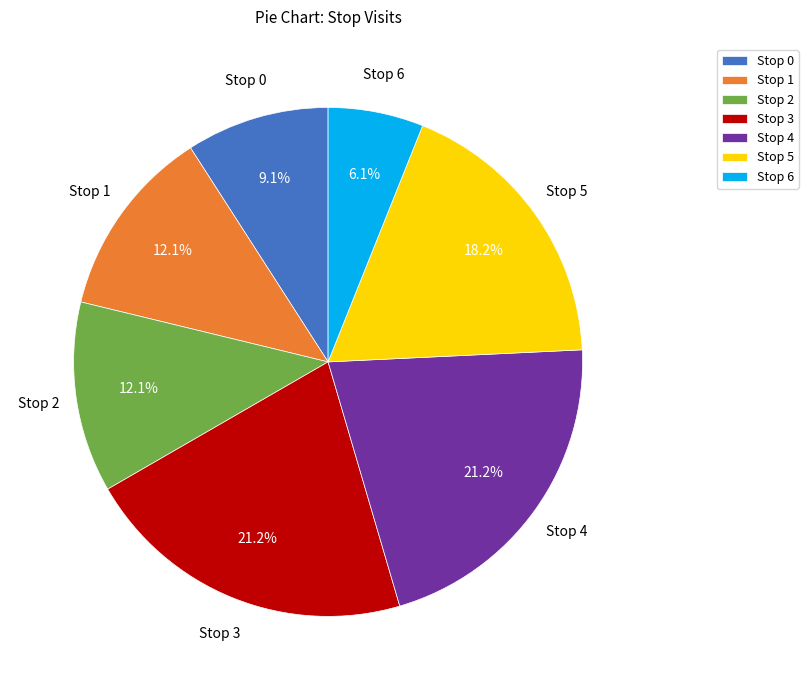

To the nearest percent, what portion does Stop 5 represent?

18%